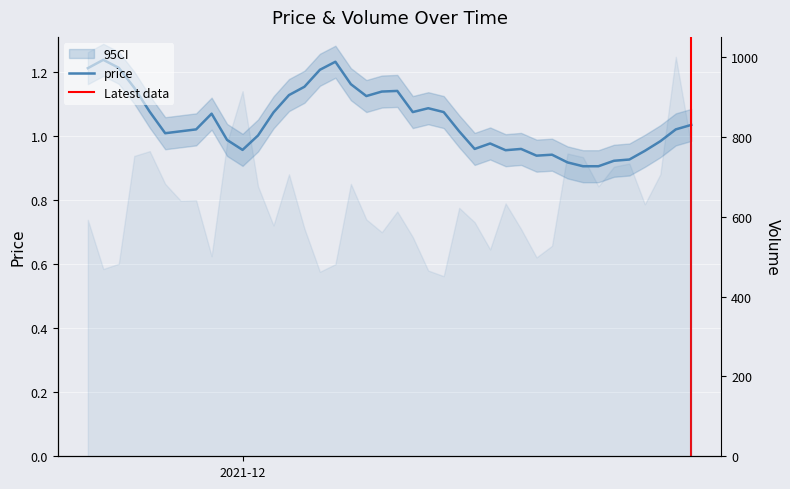

What is the maximum value for price?

1.2